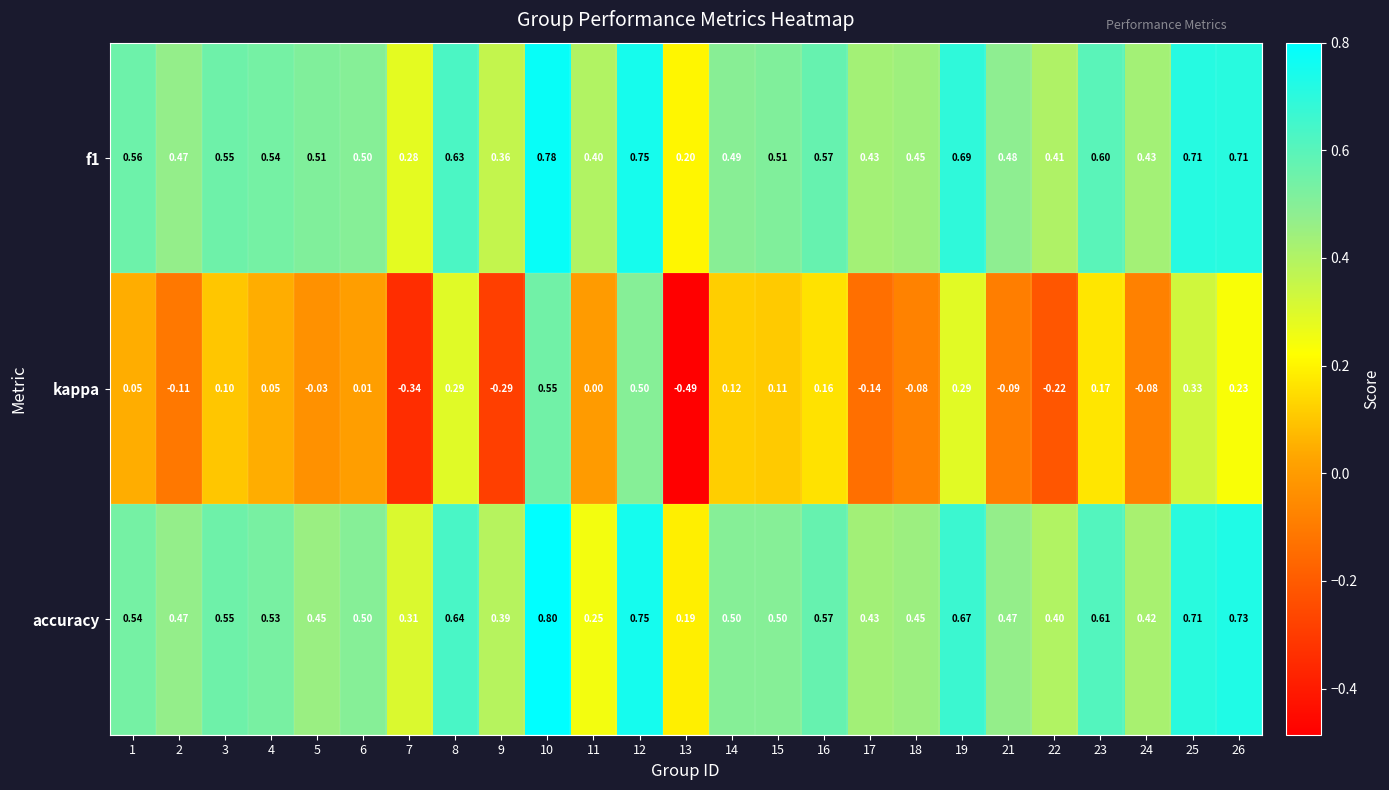

Is the value of f1 at 22 greater than the value of accuracy at 18?

No